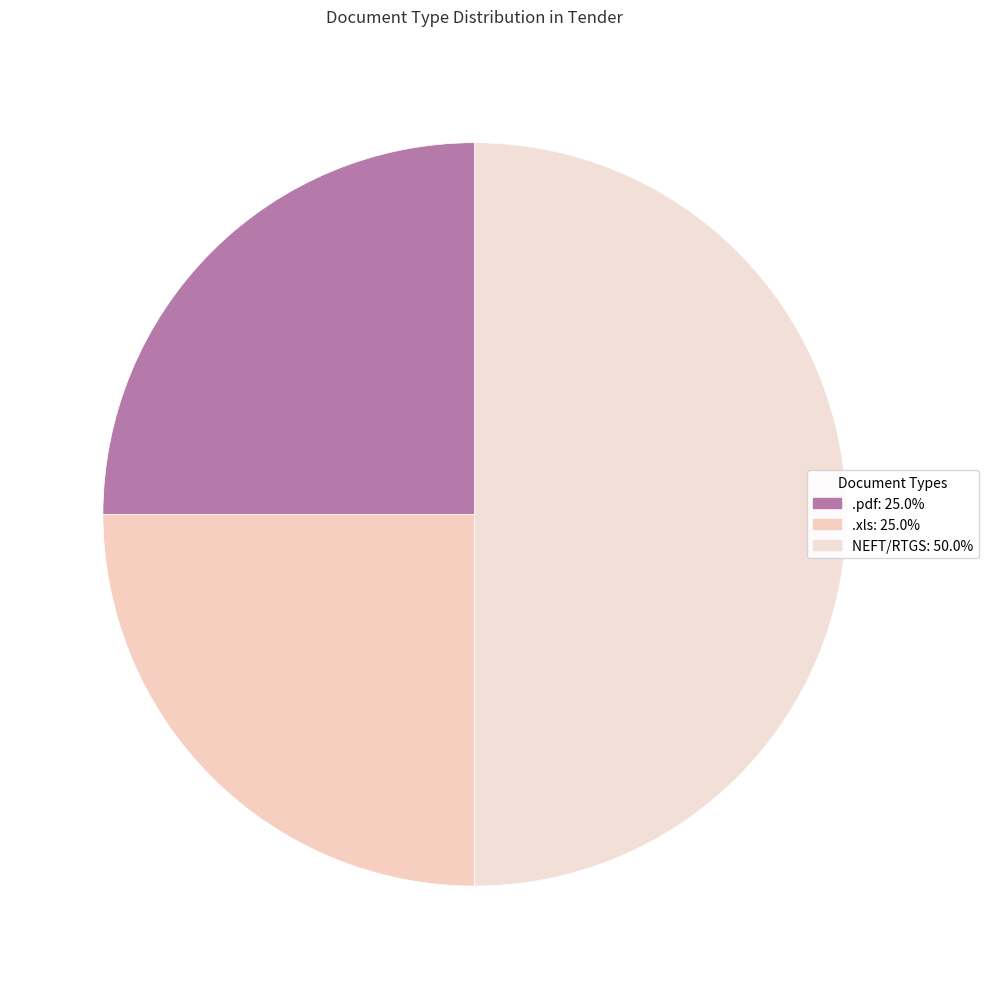

What is the smallest slice in the pie chart?

.pdf